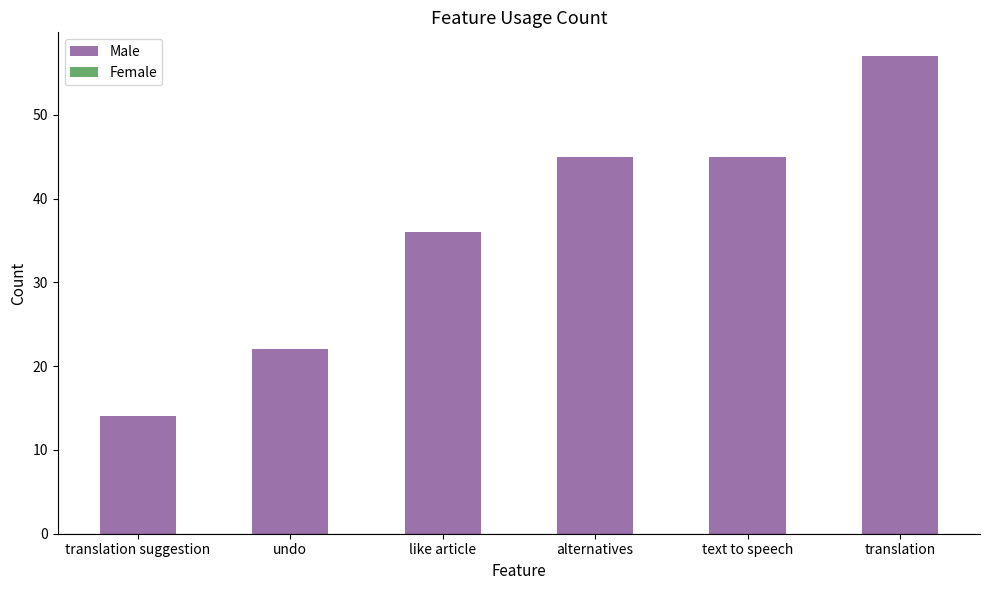

Between like article and undo, which is larger?

like article